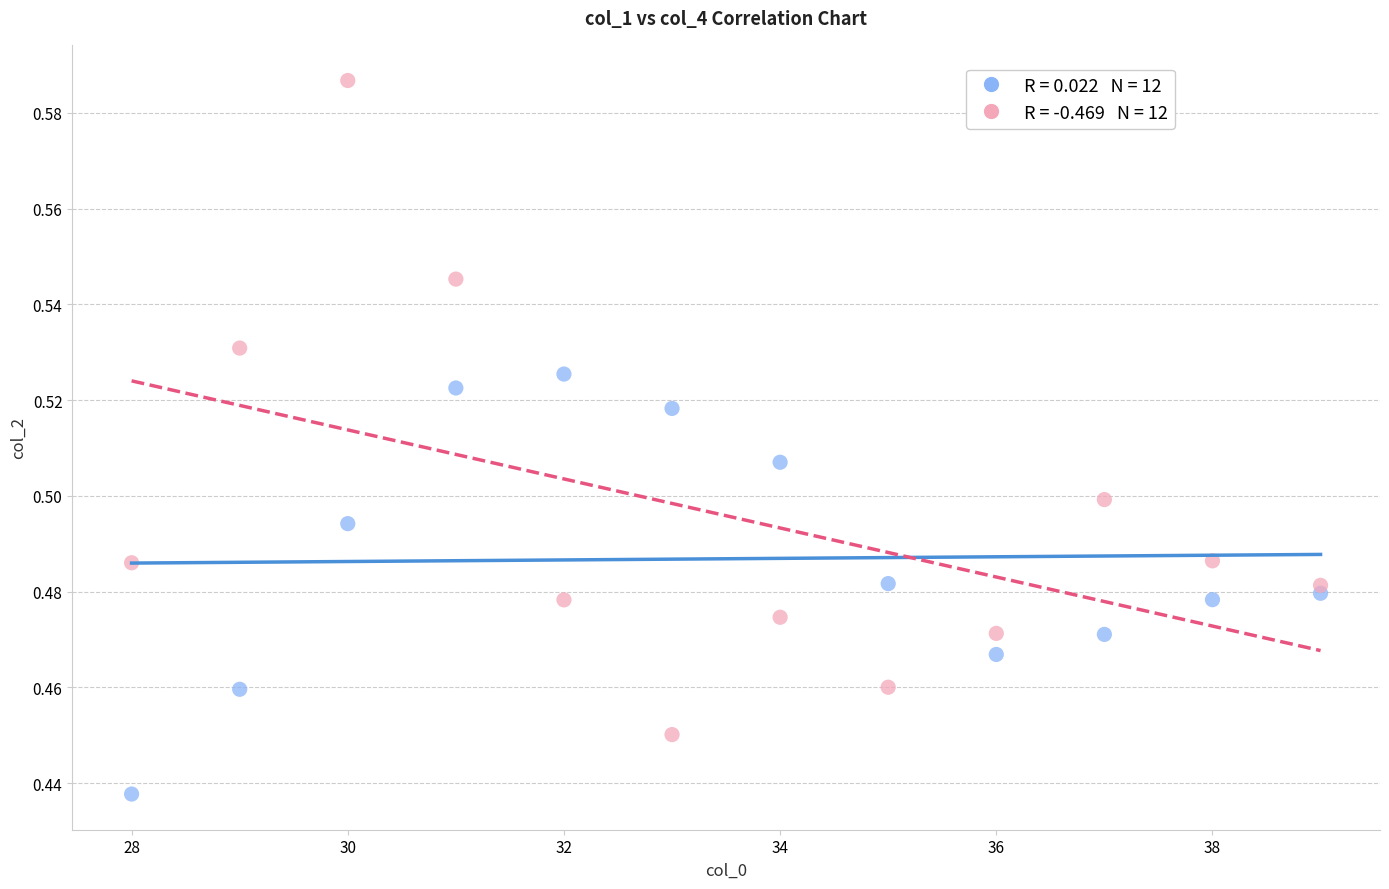

Across all data points, what is the range of X values (max minus min)?

11.0